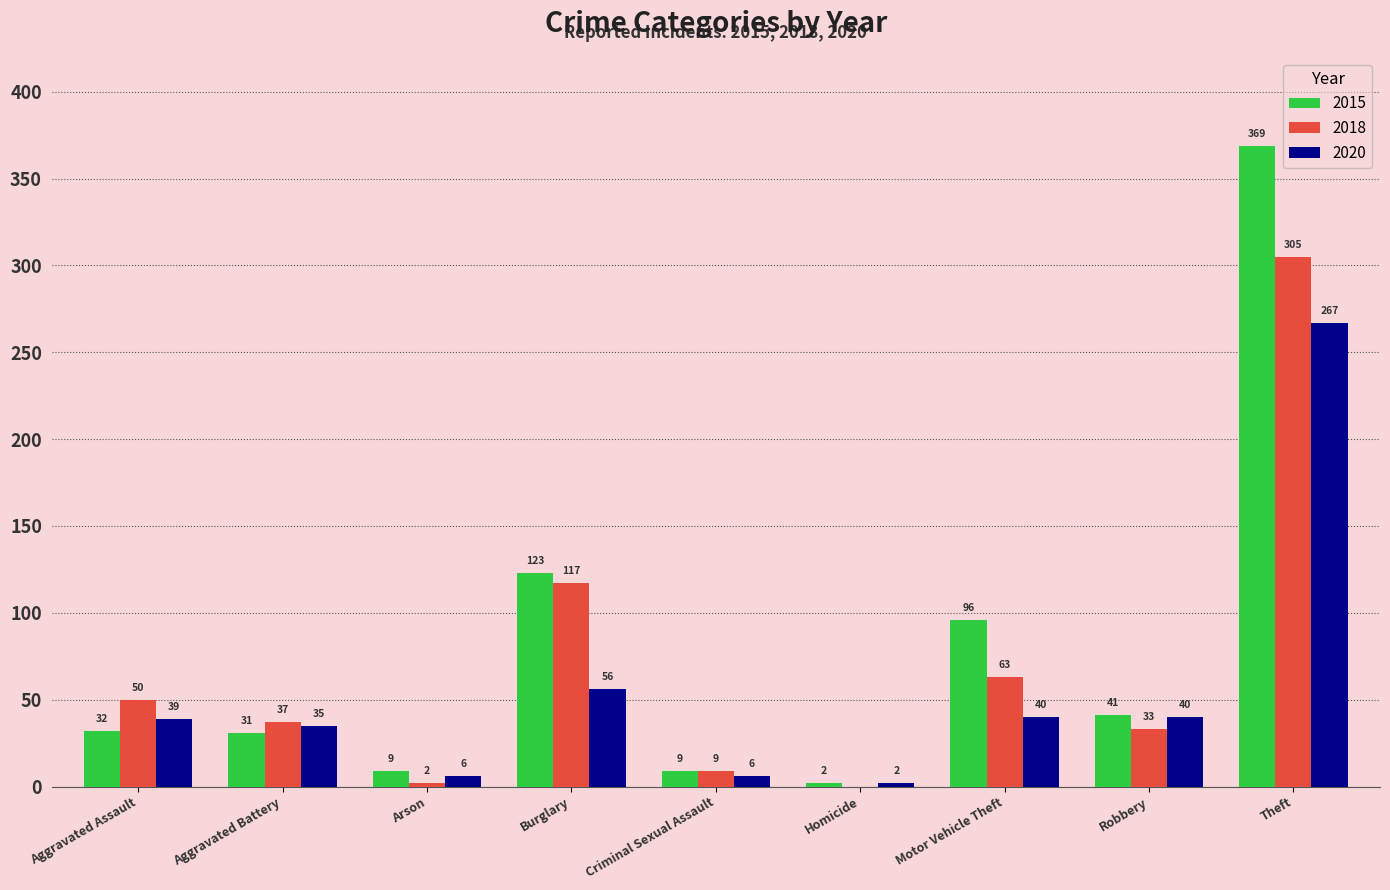

What is the sum of all 2015 values?

712